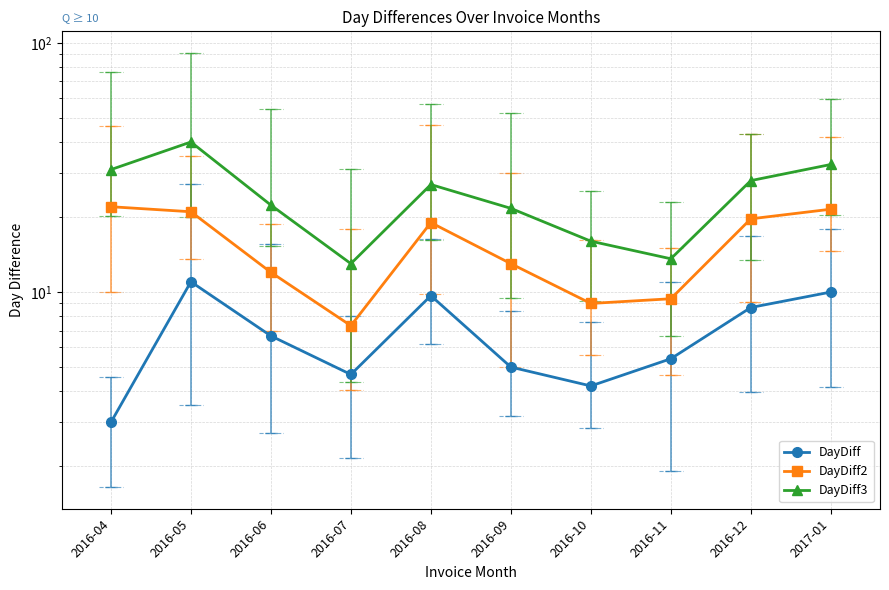

What is the difference between the highest and lowest values at 2016-05?

29.0